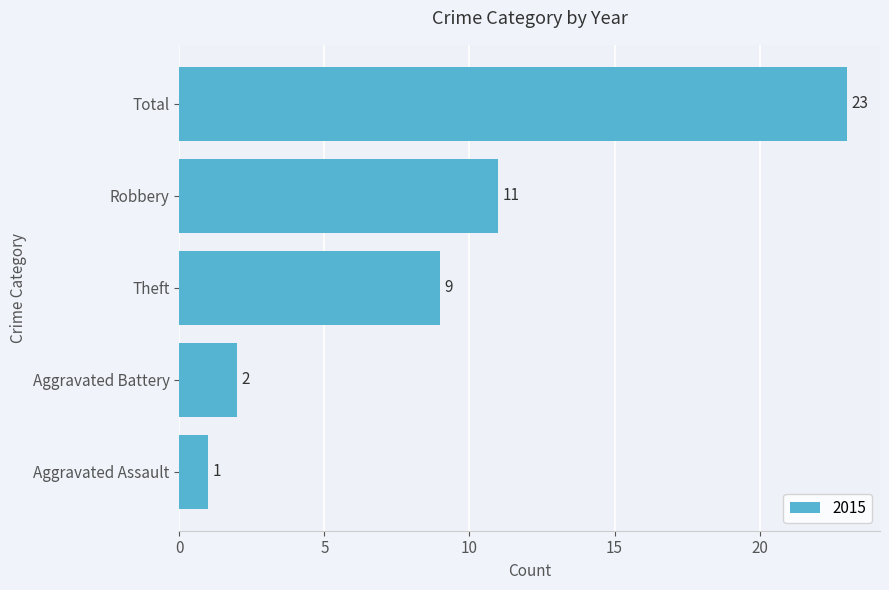

What value does the data have at Robbery, to the nearest 10?

10